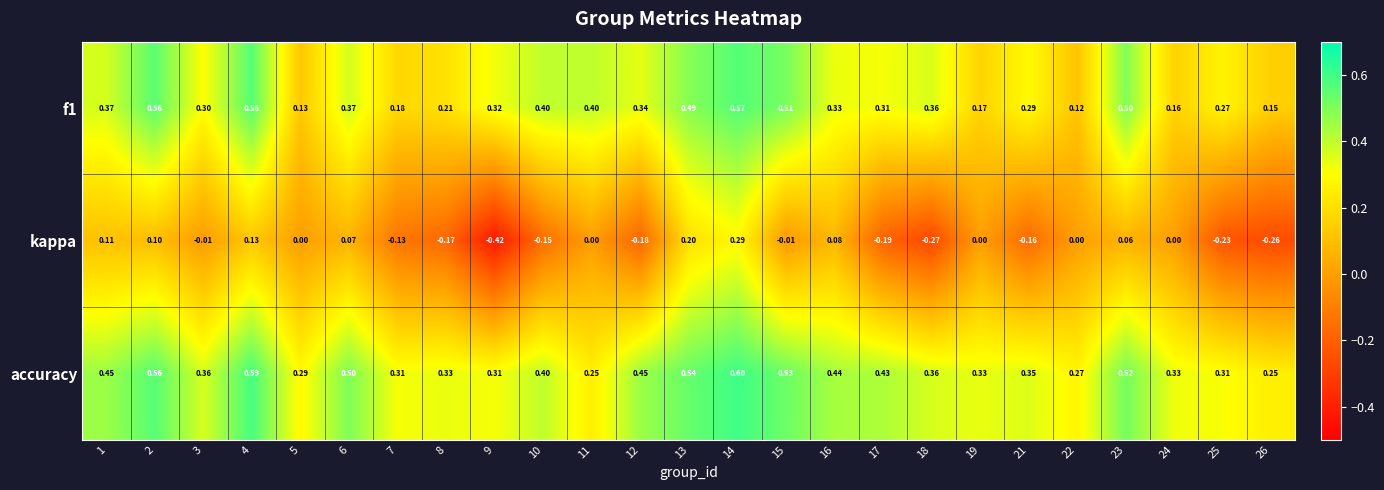

Count the number of categories in the chart.

25